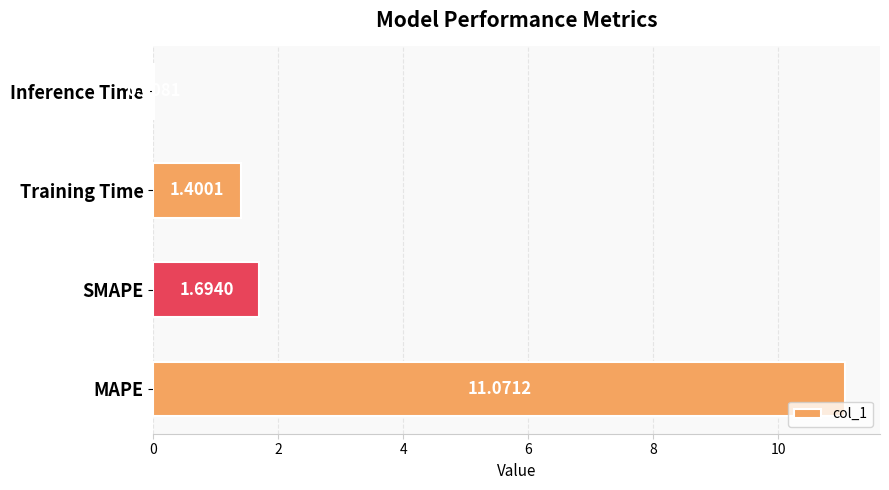

What is the sum of the values at Training Time and MAPE?

12.5